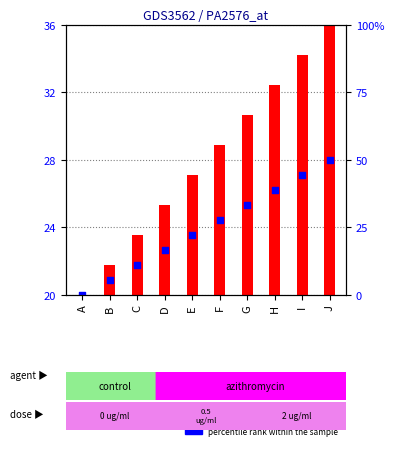

Approximately how many times larger is the value at F compared to D?

1.1